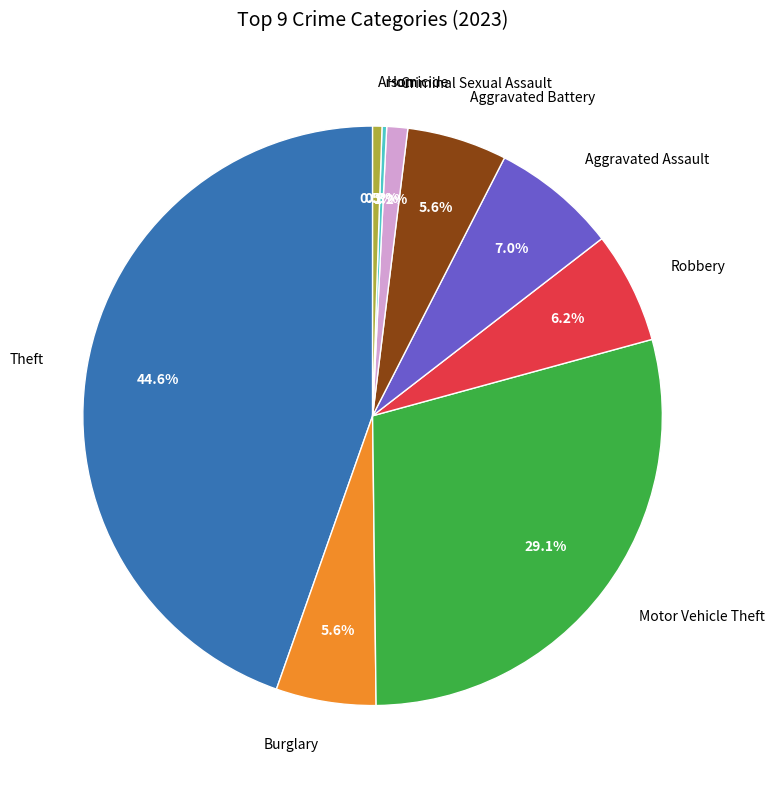

What percentage is the Criminal Sexual Assault slice, to the nearest percent?

1%